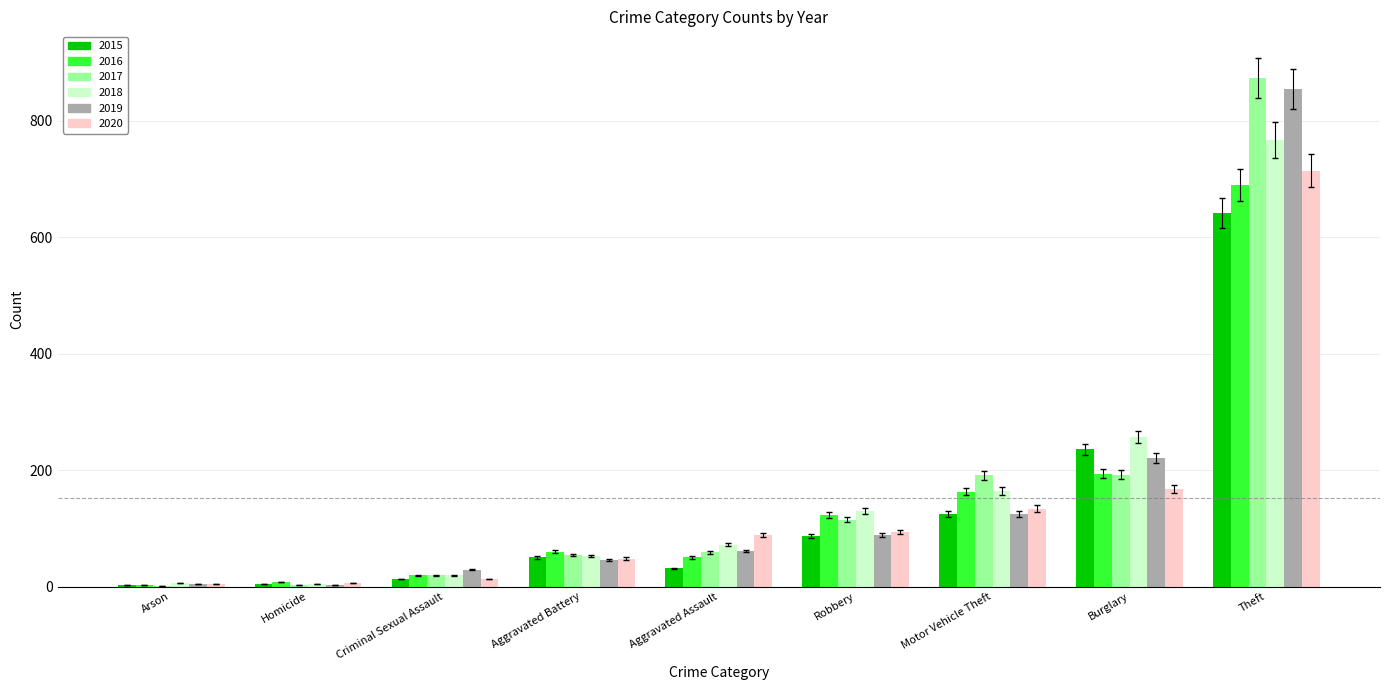

What is the sum of all 2018 values?

1472